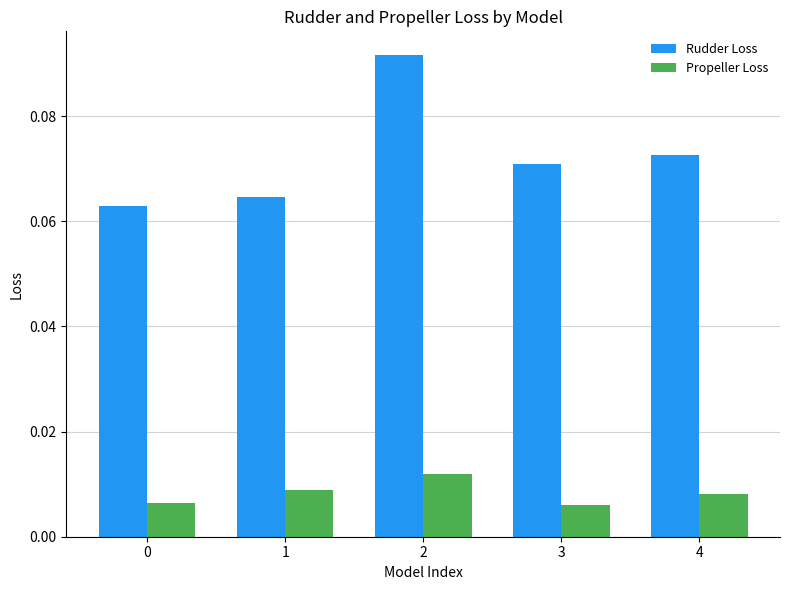

What is the sum of all Rudder Loss values?

0.4